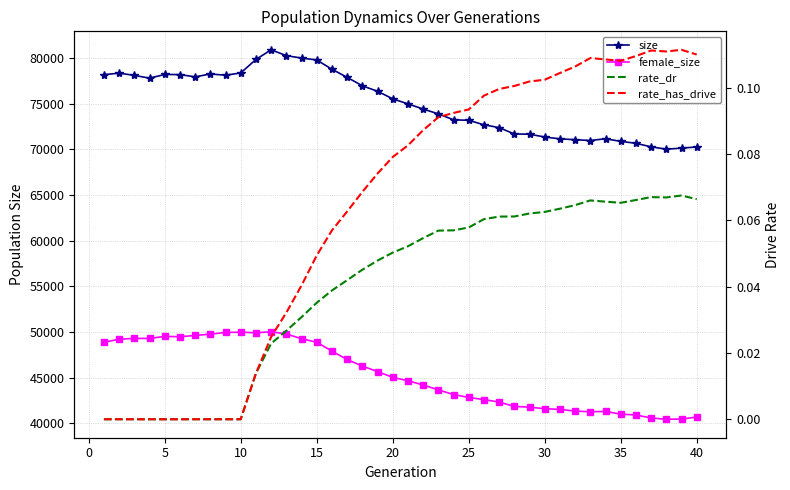

At which label is female_size closest to 45247?

19